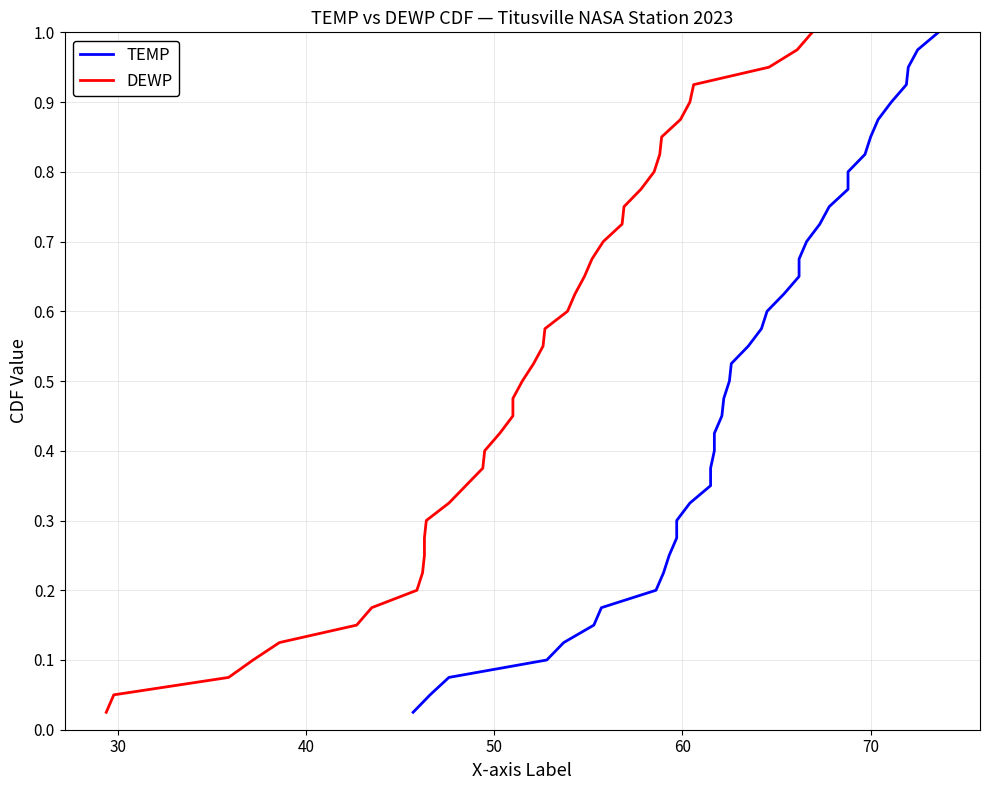

True or false: DEWP and TEMP intersect in this chart.

False